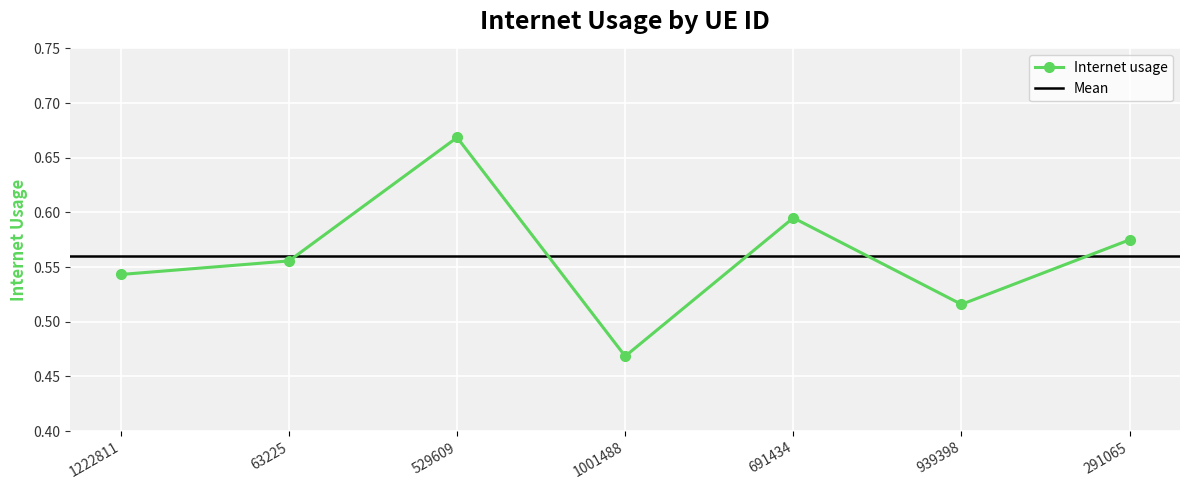

Does the chart display data point markers on the line(s)?

Yes